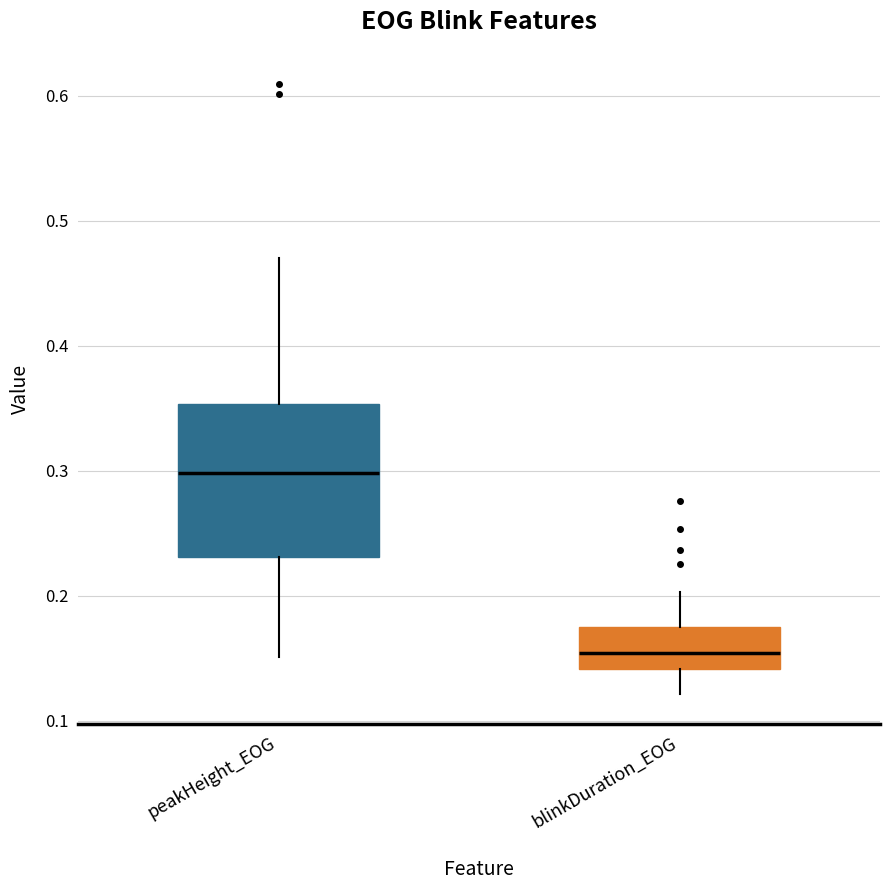

Comparing the boxes themselves (not the whiskers), which one is the tallest?

peakHeight_EOG